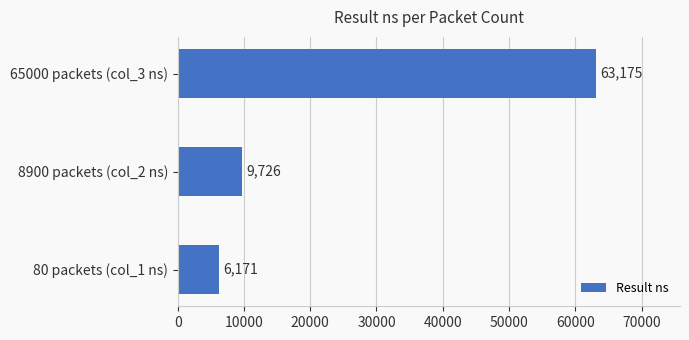

Which label corresponds to the largest value in the chart?

65000 packets (col_3 ns)